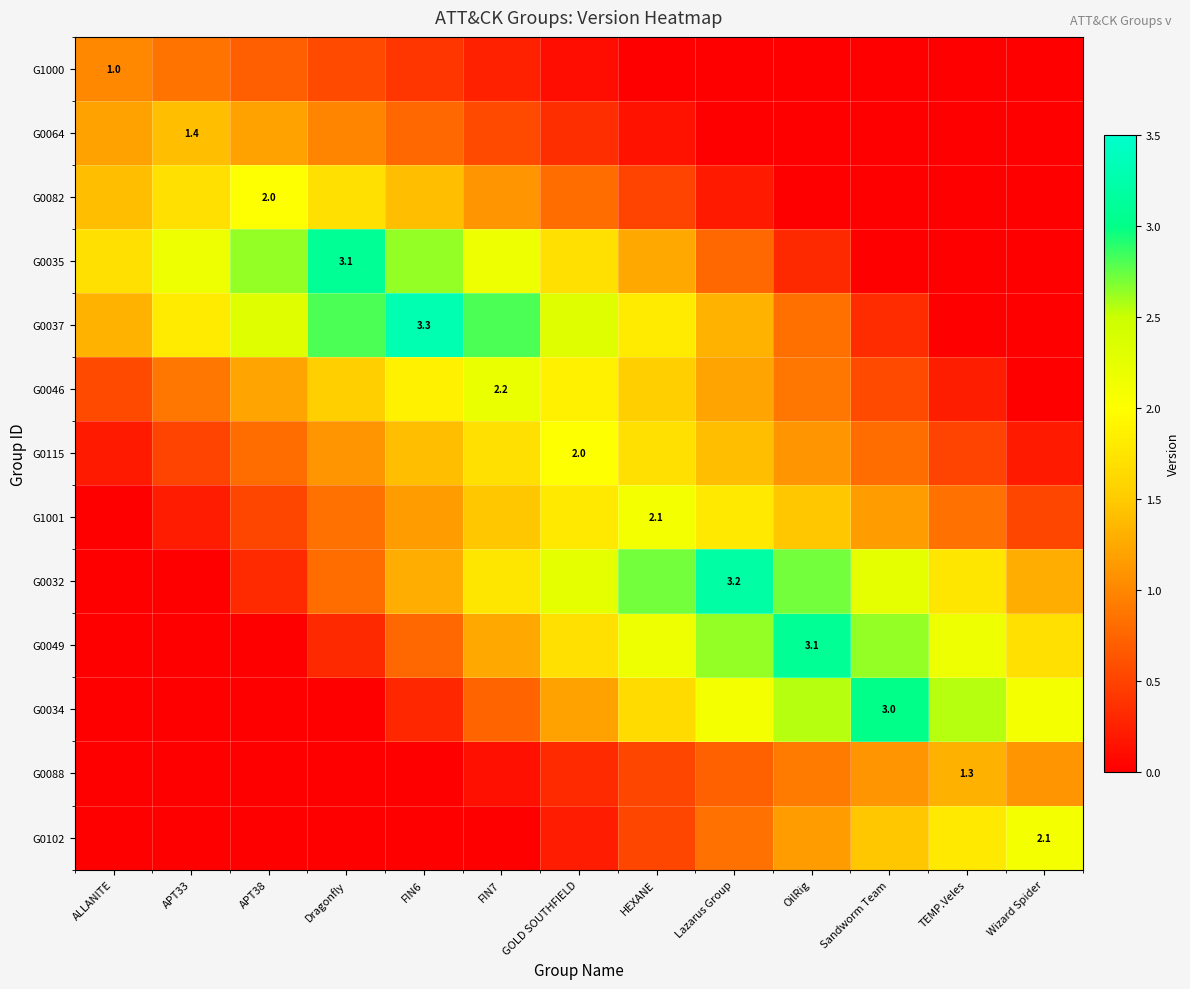

What is the average value of the G0049 series?

1.4